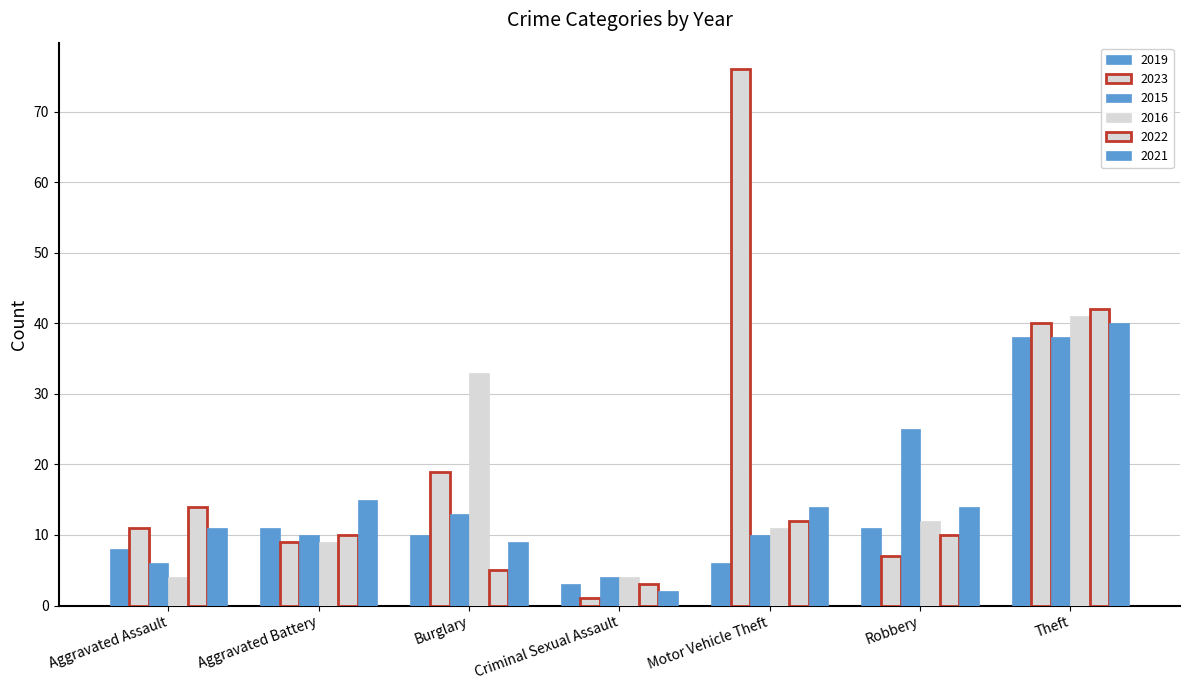

Count the number of categories in the chart.

7